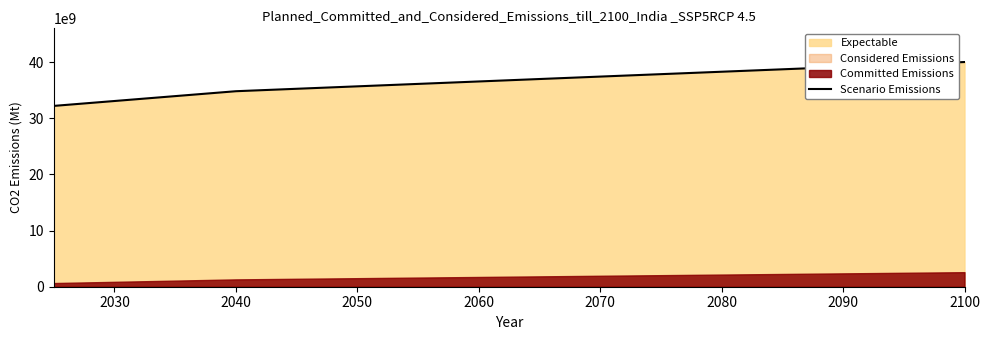

True or false: the data has more than 2 interior local peaks.

False